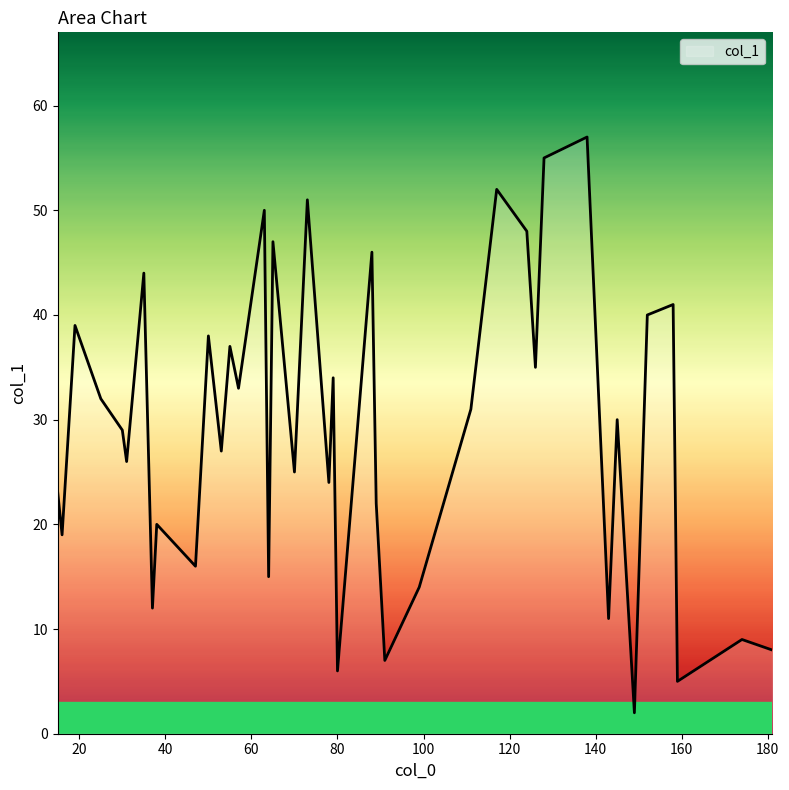

What is the greatest value displayed?

57